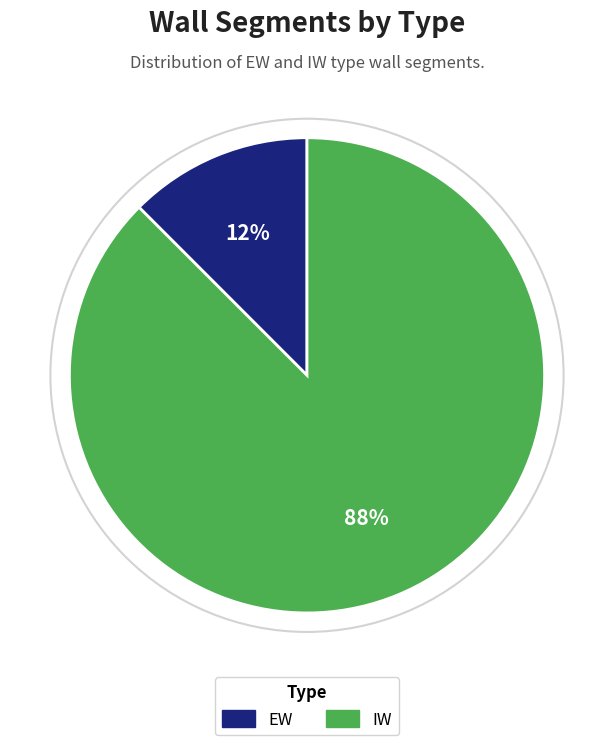

Rank the categories by value from highest to lowest.

IW, EW